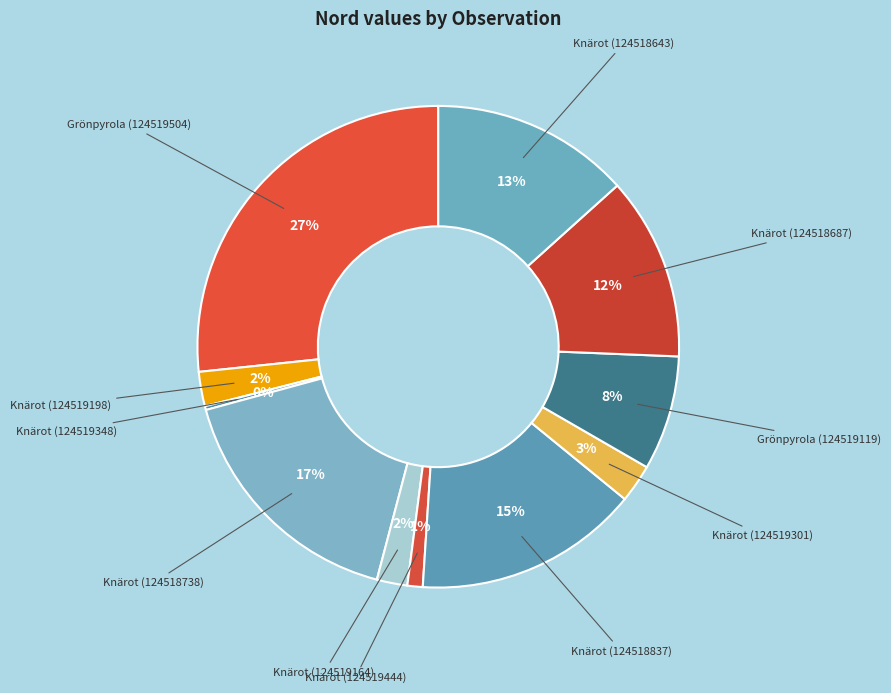

Which category has the smallest portion of the pie?

Knärot (124519348)